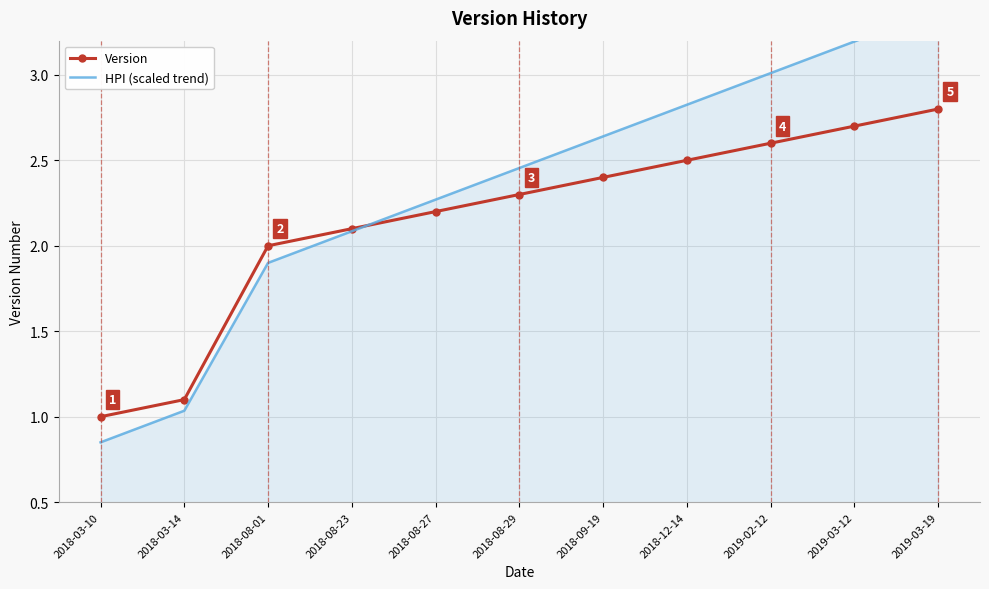

Reading left to right, transcribe all the data shown in this chart.

Version: 1.0	1.1	2.0	2.1	2.2	2.3	2.4	2.5	2.6	2.7	2.8
HPI (scaled trend): 0.8	1.0	1.9	2.1	2.3	2.5	2.6	2.8	3.0	3.2	3.4